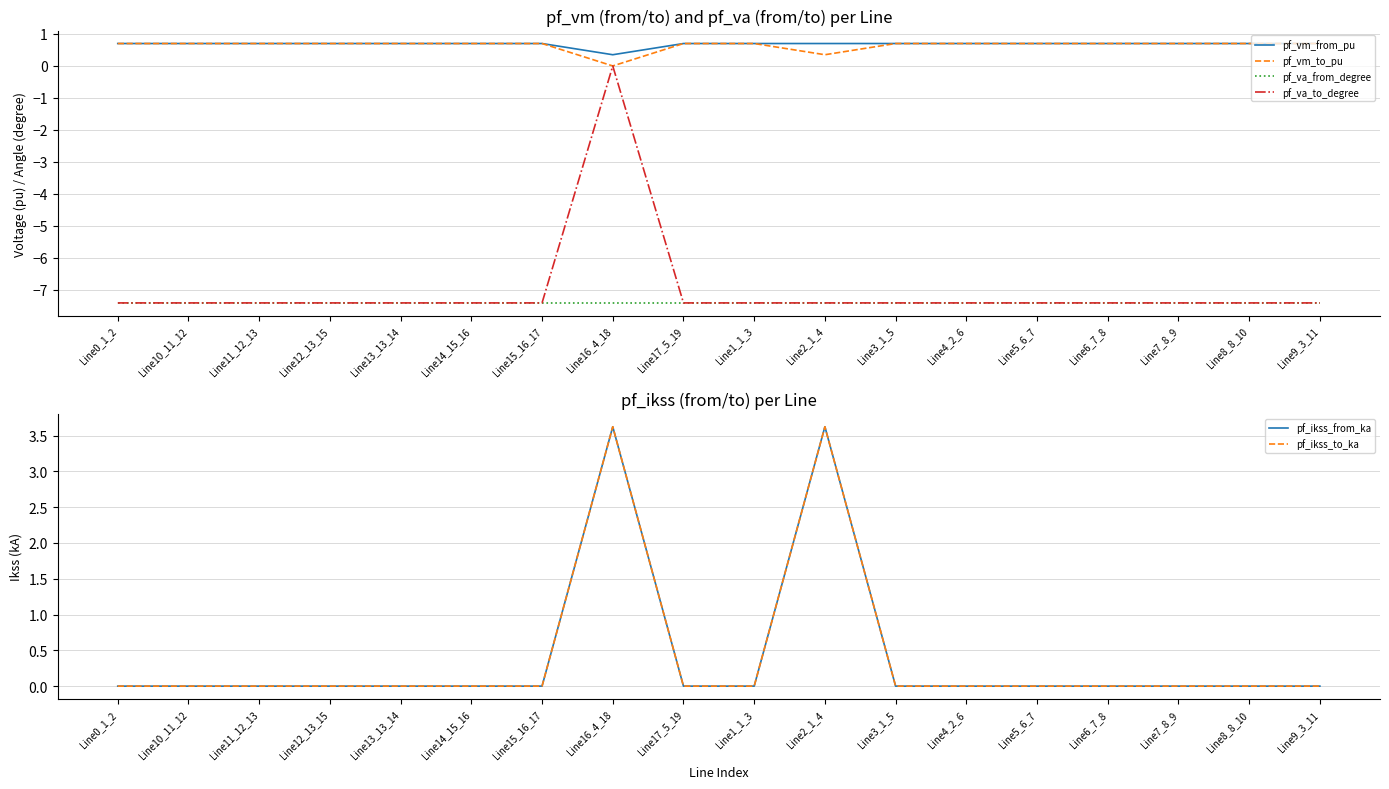

What is the sum of all pf_vm_to_pu values?

11.6